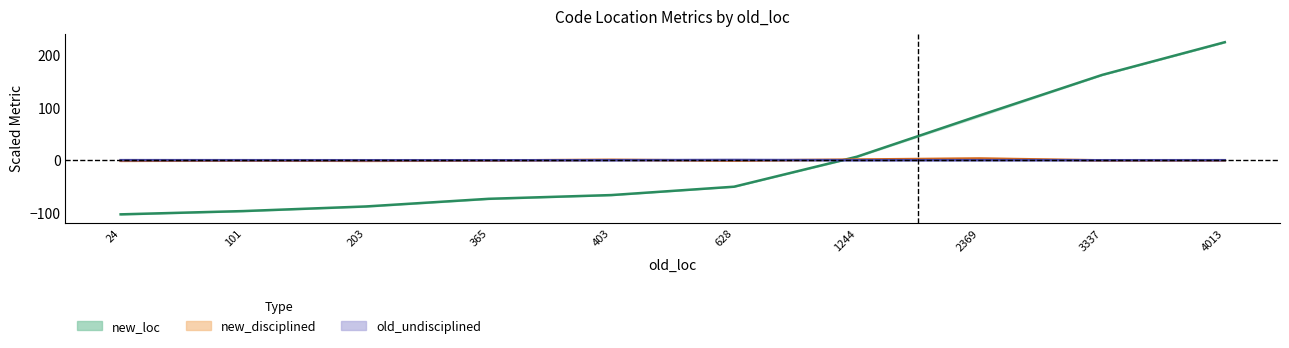

What are all the series names shown in the legend?

new_loc, new_disciplined, old_undisciplined